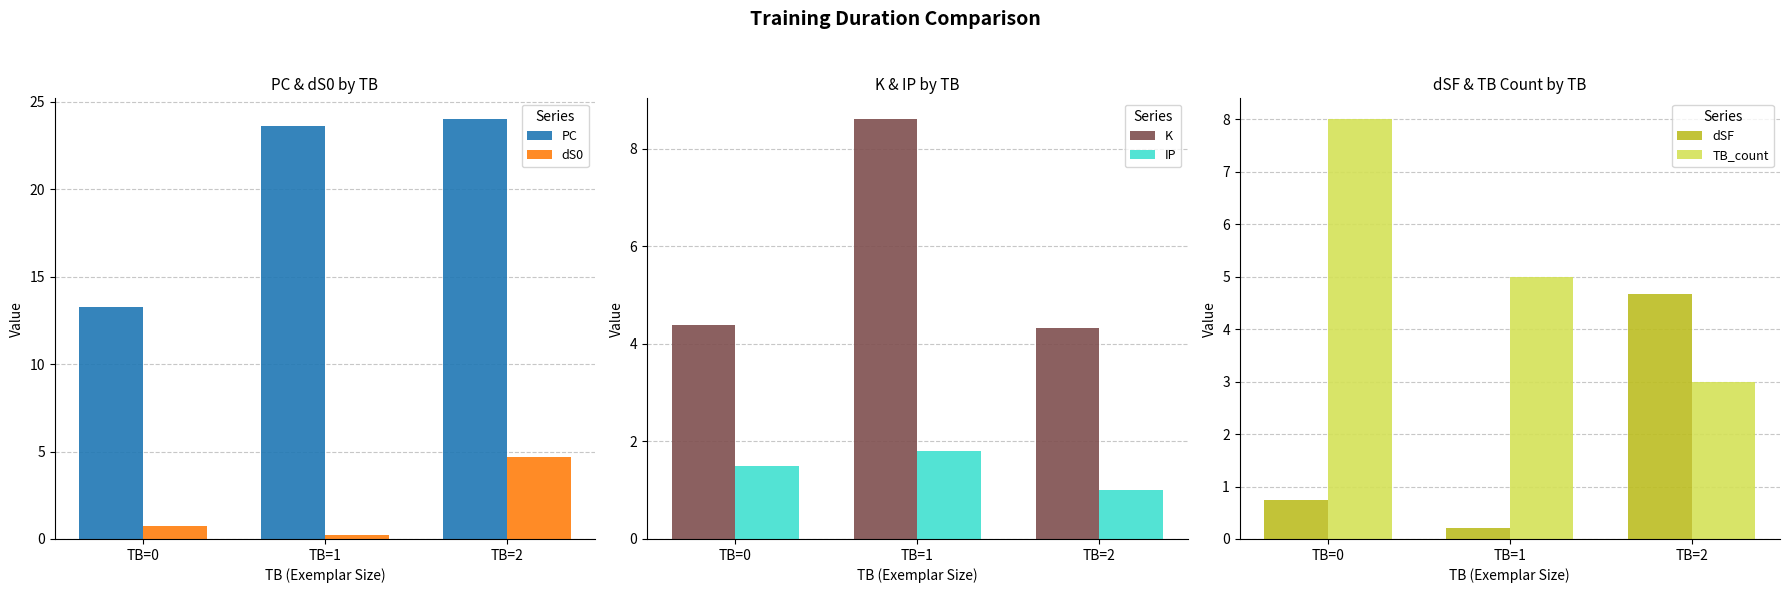

What is the value of the IP bar at the 1st from the left?

1.5